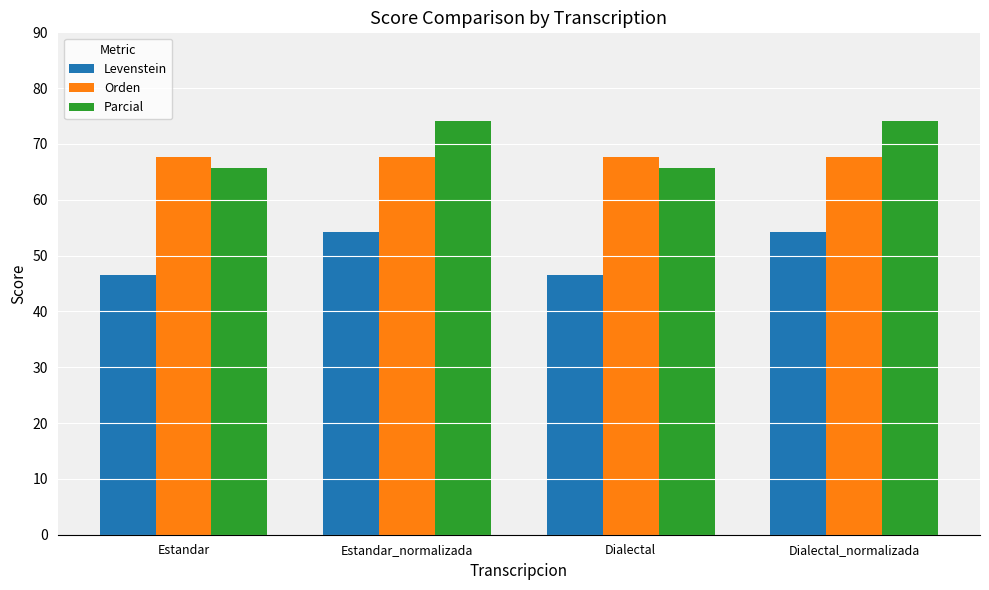

Which series has the largest total across all categories?

Parcial